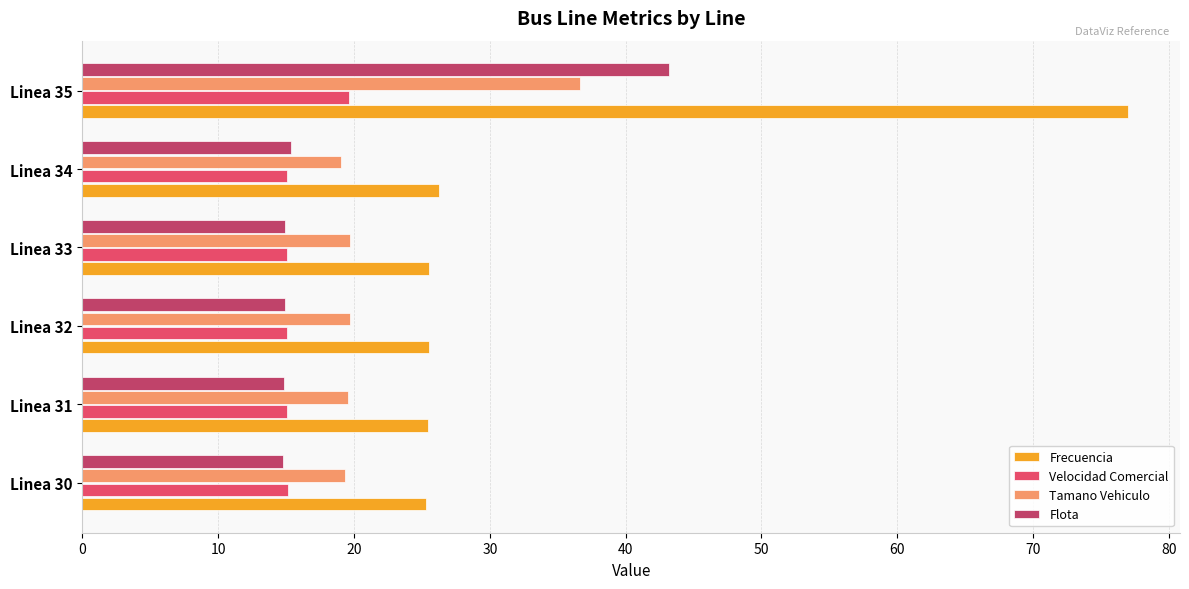

Which category has the highest value in the Frecuencia series?

Linea 35